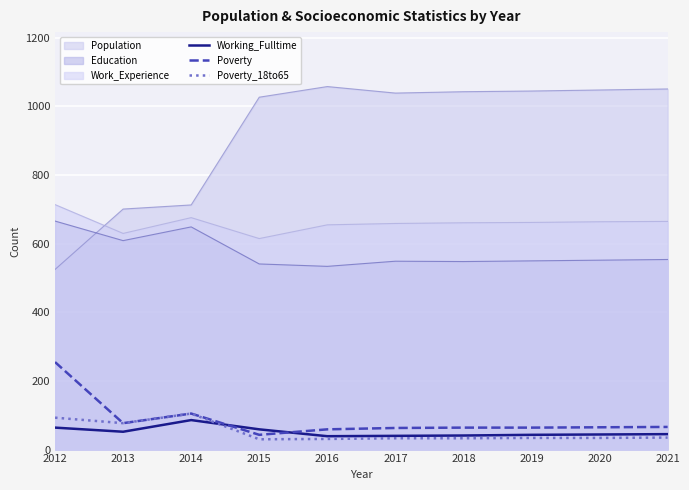

What is the value of the Poverty point at the 10th from the left?

66